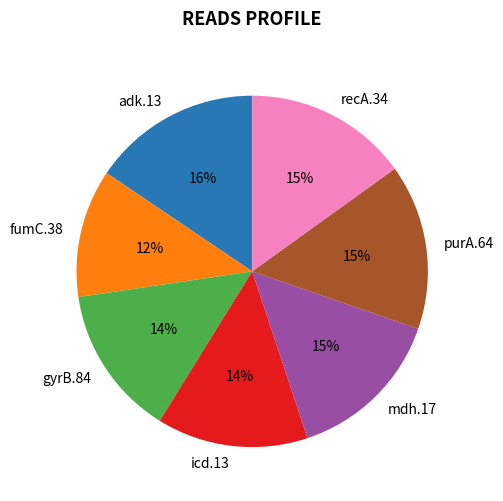

What percentage is the purA.64 slice, to the nearest percent?

15%